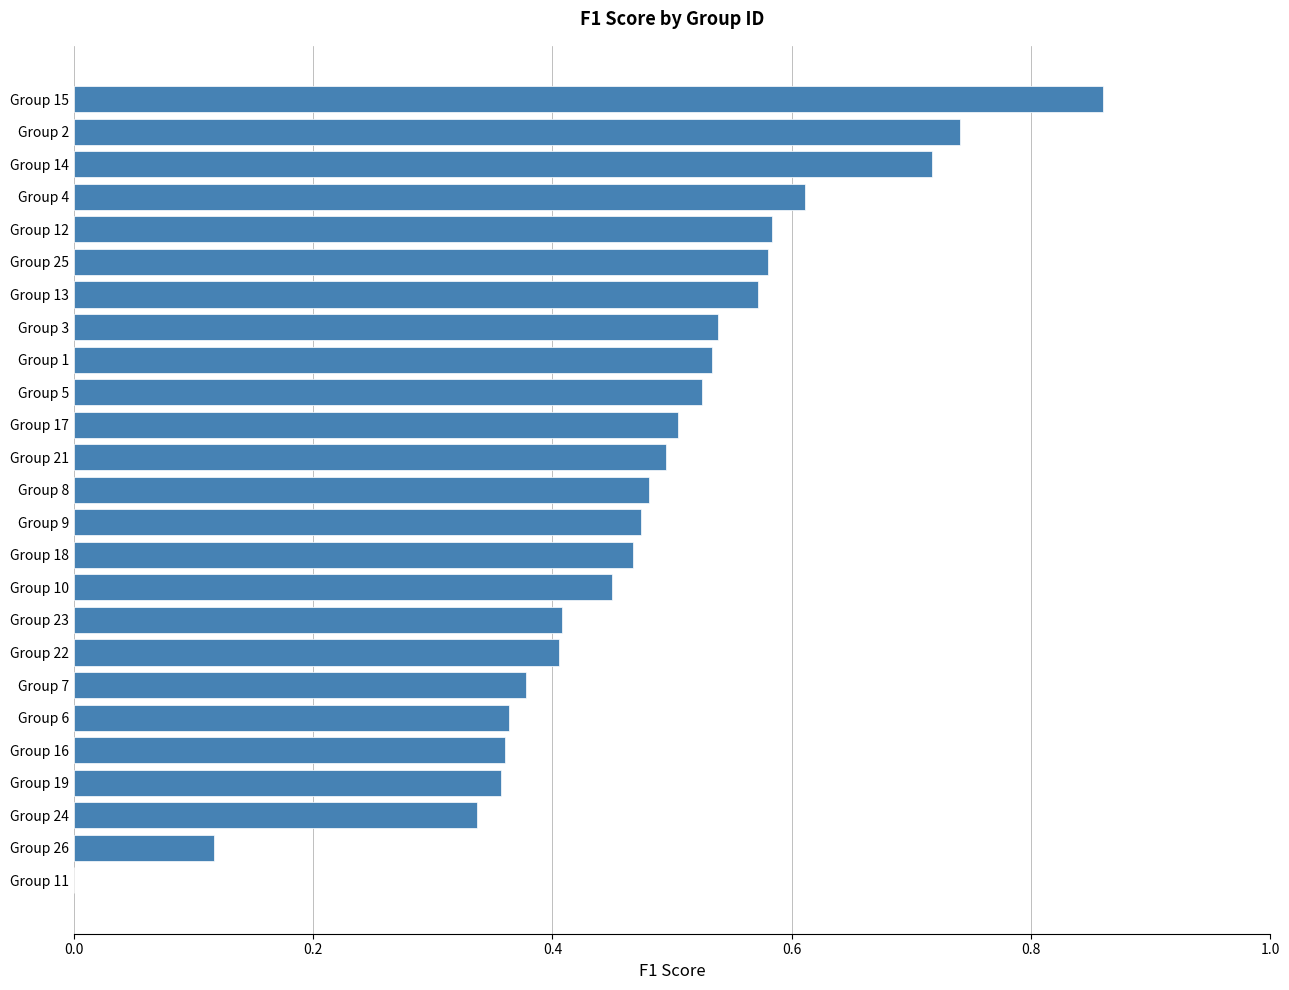

True or false: the data shows 1.2 at Group 14.

False